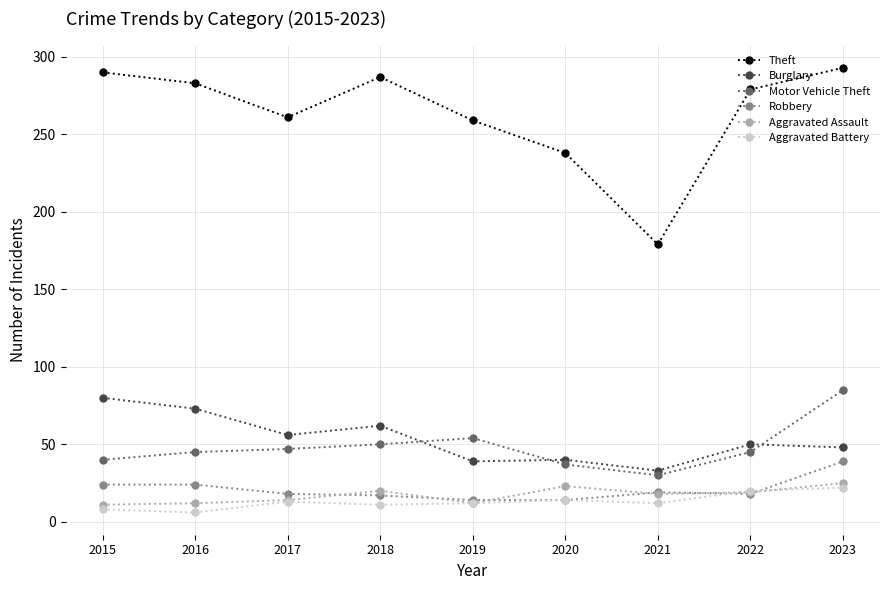

What is the highest value of the Aggravated Assault series?

25